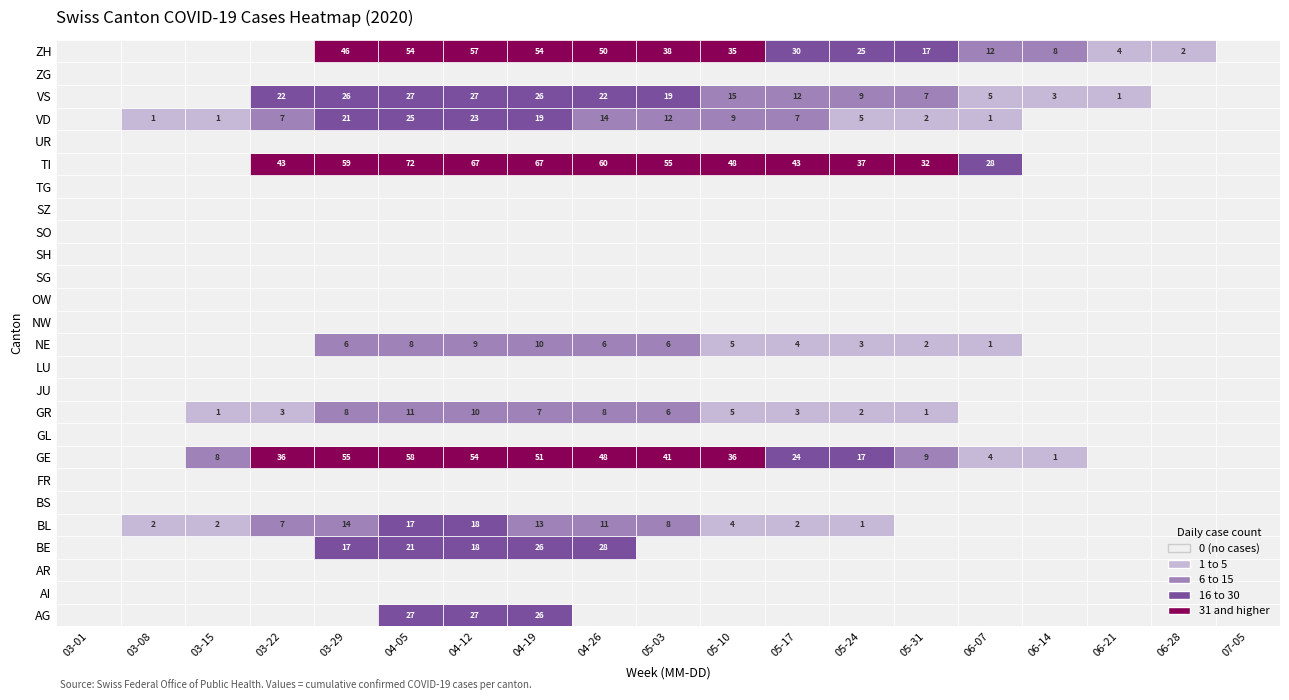

What is the approximate value of VD at 4, to the nearest 10?

20